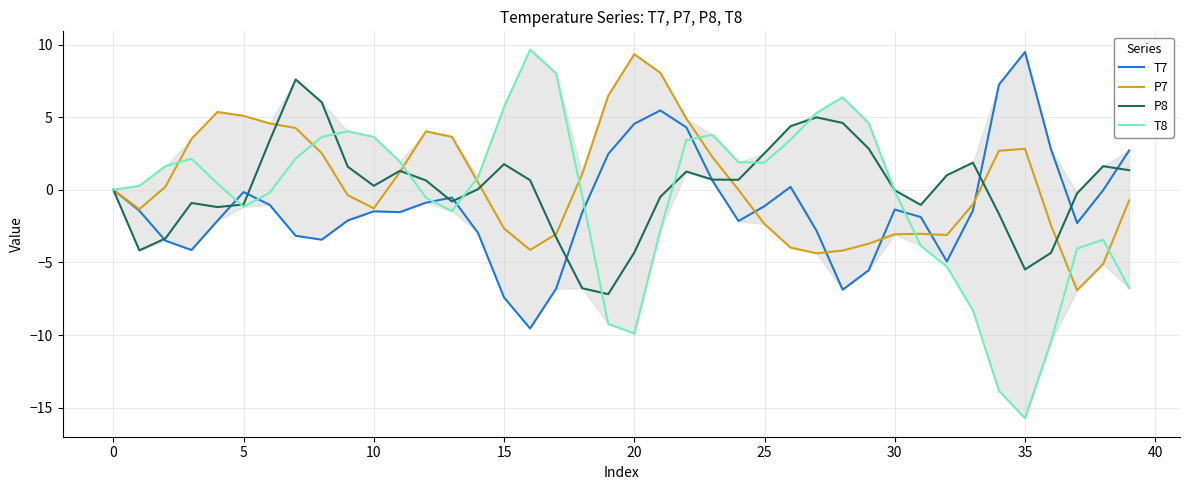

How many series are shown in this chart?

4